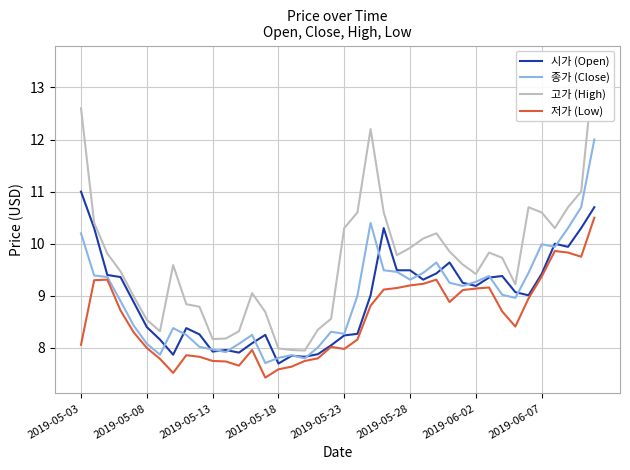

The value of 저가 (Low) at 2019-05-13 is 13.1. True or false?

False